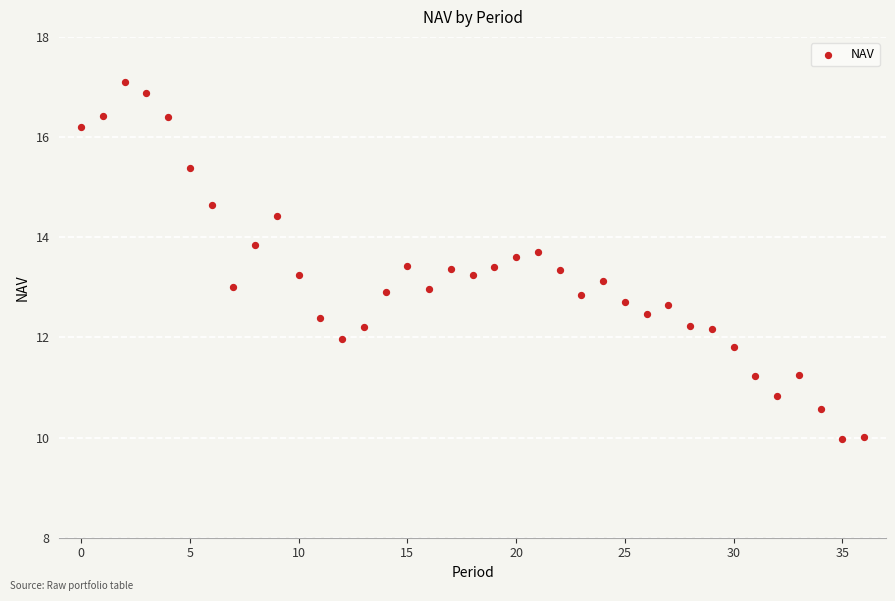

What is the range of Y values (max minus min)?

7.1